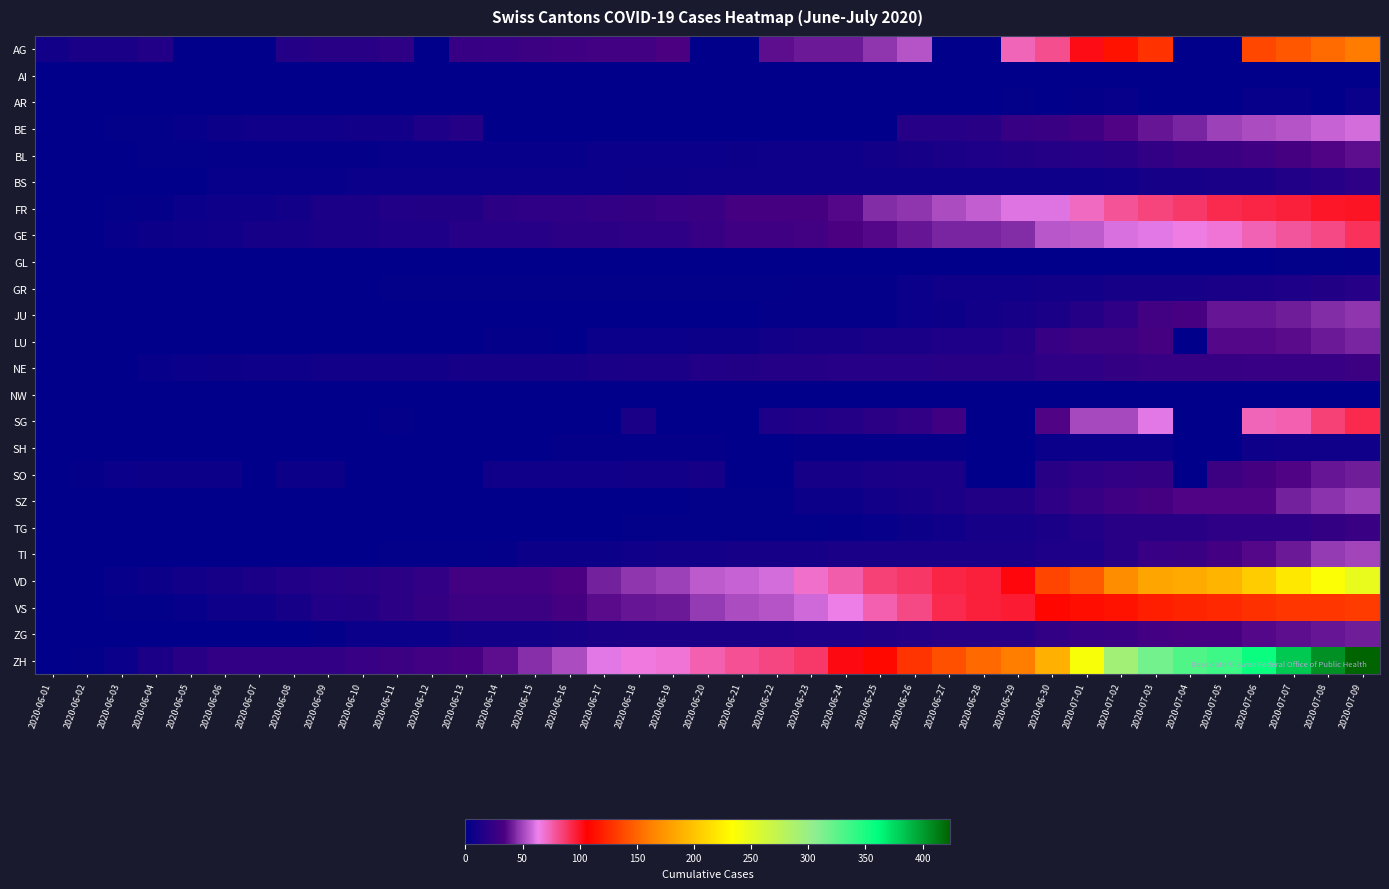

Reading right to left, transcribe all the data shown in this chart.

AG: 2020-07-09=160	2020-07-08=153	2020-07-07=144	2020-07-06=137	2020-07-05=0	2020-07-04=0	2020-07-03=128	2020-07-02=115	2020-07-01=102	2020-06-30=81	2020-06-29=73	2020-06-28=0	2020-06-27=0	2020-06-26=53	2020-06-25=47	2020-06-24=40	2020-06-23=40	2020-06-22=38	2020-06-21=0	2020-06-20=0	2020-06-19=34	2020-06-18=30	2020-06-17=30	2020-06-16=29	2020-06-15=28	2020-06-14=26	2020-06-13=25	2020-06-12=0	2020-06-11=21	2020-06-10=19	2020-06-09=19	2020-06-08=17	2020-06-07=0	2020-06-06=0	2020-06-05=0	2020-06-04=15	2020-06-03=12	2020-06-02=12	2020-06-01=9
AI: 2020-07-09=0	2020-07-08=0	2020-07-07=0	2020-07-06=0	2020-07-05=0	2020-07-04=0	2020-07-03=0	2020-07-02=0	2020-07-01=0	2020-06-30=0	2020-06-29=0	2020-06-28=0	2020-06-27=0	2020-06-26=0	2020-06-25=0	2020-06-24=0	2020-06-23=0	2020-06-22=0	2020-06-21=0	2020-06-20=0	2020-06-19=0	2020-06-18=0	2020-06-17=0	2020-06-16=0	2020-06-15=0	2020-06-14=0	2020-06-13=0	2020-06-12=0	2020-06-11=0	2020-06-10=0	2020-06-09=0	2020-06-08=0	2020-06-07=0	2020-06-06=0	2020-06-05=0	2020-06-04=0	2020-06-03=0	2020-06-02=0	2020-06-01=0
AR: 2020-07-09=5	2020-07-08=0	2020-07-07=4	2020-07-06=4	2020-07-05=0	2020-07-04=0	2020-07-03=0	2020-07-02=4	2020-07-01=3	2020-06-30=0	2020-06-29=2	2020-06-28=0	2020-06-27=1	2020-06-26=1	2020-06-25=0	2020-06-24=0	2020-06-23=0	2020-06-22=0	2020-06-21=0	2020-06-20=0	2020-06-19=0	2020-06-18=0	2020-06-17=0	2020-06-16=0	2020-06-15=0	2020-06-14=0	2020-06-13=0	2020-06-12=0	2020-06-11=0	2020-06-10=0	2020-06-09=0	2020-06-08=0	2020-06-07=0	2020-06-06=0	2020-06-05=0	2020-06-04=0	2020-06-03=0	2020-06-02=0	2020-06-01=0
BE: 2020-07-09=59	2020-07-08=57	2020-07-07=53	2020-07-06=52	2020-07-05=49	2020-07-04=43	2020-07-03=39	2020-07-02=35	2020-07-01=29	2020-06-30=27	2020-06-29=25	2020-06-28=19	2020-06-27=18	2020-06-26=18	2020-06-25=0	2020-06-24=0	2020-06-23=0	2020-06-22=0	2020-06-21=0	2020-06-20=0	2020-06-19=0	2020-06-18=0	2020-06-17=0	2020-06-16=0	2020-06-15=0	2020-06-14=0	2020-06-13=17	2020-06-12=14	2020-06-11=9	2020-06-10=9	2020-06-09=8	2020-06-08=8	2020-06-07=8	2020-06-06=6	2020-06-05=4	2020-06-04=2	2020-06-03=2	2020-06-02=1	2020-06-01=0
BL: 2020-07-09=38	2020-07-08=35	2020-07-07=32	2020-07-06=29	2020-07-05=27	2020-07-04=27	2020-07-03=23	2020-07-02=19	2020-07-01=18	2020-06-30=17	2020-06-29=16	2020-06-28=14	2020-06-27=12	2020-06-26=10	2020-06-25=9	2020-06-24=7	2020-06-23=7	2020-06-22=7	2020-06-21=6	2020-06-20=5	2020-06-19=5	2020-06-18=5	2020-06-17=5	2020-06-16=4	2020-06-15=4	2020-06-14=4	2020-06-13=4	2020-06-12=4	2020-06-11=4	2020-06-10=3	2020-06-09=3	2020-06-08=3	2020-06-07=3	2020-06-06=3	2020-06-05=2	2020-06-04=2	2020-06-03=1	2020-06-02=1	2020-06-01=0
BS: 2020-07-09=21	2020-07-08=18	2020-07-07=15	2020-07-06=12	2020-07-05=12	2020-07-04=11	2020-07-03=10	2020-07-02=8	2020-07-01=7	2020-06-30=7	2020-06-29=7	2020-06-28=7	2020-06-27=7	2020-06-26=7	2020-06-25=7	2020-06-24=7	2020-06-23=7	2020-06-22=7	2020-06-21=7	2020-06-20=7	2020-06-19=6	2020-06-18=6	2020-06-17=5	2020-06-16=5	2020-06-15=5	2020-06-14=5	2020-06-13=5	2020-06-12=5	2020-06-11=5	2020-06-10=5	2020-06-09=4	2020-06-08=4	2020-06-07=4	2020-06-06=4	2020-06-05=1	2020-06-04=1	2020-06-03=0	2020-06-02=0	2020-06-01=0
FR: 2020-07-09=100	2020-07-08=99	2020-07-07=96	2020-07-06=94	2020-07-05=92	2020-07-04=87	2020-07-03=84	2020-07-02=79	2020-07-01=72	2020-06-30=61	2020-06-29=61	2020-06-28=56	2020-06-27=52	2020-06-26=47	2020-06-25=44	2020-06-24=36	2020-06-23=32	2020-06-22=32	2020-06-21=32	2020-06-20=27	2020-06-19=26	2020-06-18=24	2020-06-17=23	2020-06-16=22	2020-06-15=22	2020-06-14=20	2020-06-13=16	2020-06-12=16	2020-06-11=15	2020-06-10=13	2020-06-09=13	2020-06-08=9	2020-06-07=7	2020-06-06=7	2020-06-05=5	2020-06-04=3	2020-06-03=2	2020-06-02=0	2020-06-01=0
GE: 2020-07-09=90	2020-07-08=82	2020-07-07=78	2020-07-06=74	2020-07-05=68	2020-07-04=66	2020-07-03=62	2020-07-02=60	2020-07-01=55	2020-06-30=54	2020-06-29=44	2020-06-28=43	2020-06-27=43	2020-06-26=39	2020-06-25=36	2020-06-24=34	2020-06-23=30	2020-06-22=29	2020-06-21=29	2020-06-20=25	2020-06-19=21	2020-06-18=21	2020-06-17=20	2020-06-16=20	2020-06-15=18	2020-06-14=18	2020-06-13=18	2020-06-12=14	2020-06-11=14	2020-06-10=12	2020-06-09=12	2020-06-08=11	2020-06-07=11	2020-06-06=8	2020-06-05=7	2020-06-04=6	2020-06-03=4	2020-06-02=1	2020-06-01=0
GL: 2020-07-09=3	2020-07-08=2	2020-07-07=2	2020-07-06=1	2020-07-05=0	2020-07-04=0	2020-07-03=1	2020-07-02=1	2020-07-01=1	2020-06-30=1	2020-06-29=0	2020-06-28=0	2020-06-27=1	2020-06-26=1	2020-06-25=1	2020-06-24=0	2020-06-23=0	2020-06-22=0	2020-06-21=0	2020-06-20=0	2020-06-19=0	2020-06-18=0	2020-06-17=0	2020-06-16=0	2020-06-15=0	2020-06-14=0	2020-06-13=0	2020-06-12=0	2020-06-11=0	2020-06-10=0	2020-06-09=0	2020-06-08=0	2020-06-07=0	2020-06-06=0	2020-06-05=0	2020-06-04=0	2020-06-03=0	2020-06-02=0	2020-06-01=0
GR: 2020-07-09=18	2020-07-08=16	2020-07-07=14	2020-07-06=13	2020-07-05=12	2020-07-04=11	2020-07-03=11	2020-07-02=10	2020-07-01=9	2020-06-30=9	2020-06-29=8	2020-06-28=8	2020-06-27=8	2020-06-26=5	2020-06-25=3	2020-06-24=3	2020-06-23=3	2020-06-22=2	2020-06-21=2	2020-06-20=2	2020-06-19=2	2020-06-18=2	2020-06-17=2	2020-06-16=2	2020-06-15=2	2020-06-14=2	2020-06-13=2	2020-06-12=2	2020-06-11=2	2020-06-10=1	2020-06-09=1	2020-06-08=1	2020-06-07=1	2020-06-06=1	2020-06-05=1	2020-06-04=1	2020-06-03=1	2020-06-02=0	2020-06-01=0
JU: 2020-07-09=47	2020-07-08=44	2020-07-07=41	2020-07-06=39	2020-07-05=39	2020-07-04=33	2020-07-03=30	2020-07-02=22	2020-07-01=17	2020-06-30=12	2020-06-29=11	2020-06-28=9	2020-06-27=6	2020-06-26=5	2020-06-25=3	2020-06-24=3	2020-06-23=3	2020-06-22=3	2020-06-21=1	2020-06-20=1	2020-06-19=1	2020-06-18=1	2020-06-17=1	2020-06-16=1	2020-06-15=1	2020-06-14=1	2020-06-13=1	2020-06-12=0	2020-06-11=0	2020-06-10=0	2020-06-09=0	2020-06-08=0	2020-06-07=0	2020-06-06=0	2020-06-05=0	2020-06-04=0	2020-06-03=0	2020-06-02=0	2020-06-01=0
LU: 2020-07-09=43	2020-07-08=40	2020-07-07=37	2020-07-06=36	2020-07-05=36	2020-07-04=0	2020-07-03=32	2020-07-02=28	2020-07-01=28	2020-06-30=25	2020-06-29=17	2020-06-28=14	2020-06-27=14	2020-06-26=12	2020-06-25=12	2020-06-24=11	2020-06-23=10	2020-06-22=9	2020-06-21=6	2020-06-20=6	2020-06-19=5	2020-06-18=5	2020-06-17=5	2020-06-16=0	2020-06-15=3	2020-06-14=3	2020-06-13=0	2020-06-12=1	2020-06-11=1	2020-06-10=1	2020-06-09=1	2020-06-08=1	2020-06-07=0	2020-06-06=0	2020-06-05=0	2020-06-04=0	2020-06-03=0	2020-06-02=0	2020-06-01=0
NE: 2020-07-09=28	2020-07-08=26	2020-07-07=26	2020-07-06=26	2020-07-05=25	2020-07-04=25	2020-07-03=25	2020-07-02=24	2020-07-01=22	2020-06-30=22	2020-06-29=19	2020-06-28=19	2020-06-27=19	2020-06-26=18	2020-06-25=18	2020-06-24=18	2020-06-23=17	2020-06-22=17	2020-06-21=16	2020-06-20=15	2020-06-19=13	2020-06-18=13	2020-06-17=12	2020-06-16=11	2020-06-15=11	2020-06-14=11	2020-06-13=10	2020-06-12=9	2020-06-11=9	2020-06-10=9	2020-06-09=9	2020-06-08=7	2020-06-07=7	2020-06-06=6	2020-06-05=5	2020-06-04=4	2020-06-03=1	2020-06-02=0	2020-06-01=0
NW: 2020-07-09=1	2020-07-08=1	2020-07-07=0	2020-07-06=0	2020-07-05=0	2020-07-04=0	2020-07-03=0	2020-07-02=0	2020-07-01=0	2020-06-30=0	2020-06-29=0	2020-06-28=0	2020-06-27=0	2020-06-26=0	2020-06-25=0	2020-06-24=0	2020-06-23=0	2020-06-22=0	2020-06-21=0	2020-06-20=0	2020-06-19=0	2020-06-18=0	2020-06-17=0	2020-06-16=0	2020-06-15=0	2020-06-14=0	2020-06-13=0	2020-06-12=0	2020-06-11=0	2020-06-10=0	2020-06-09=0	2020-06-08=0	2020-06-07=0	2020-06-06=0	2020-06-05=0	2020-06-04=0	2020-06-03=0	2020-06-02=0	2020-06-01=0
SG: 2020-07-09=92	2020-07-08=85	2020-07-07=75	2020-07-06=73	2020-07-05=0	2020-07-04=0	2020-07-03=62	2020-07-02=51	2020-07-01=51	2020-06-30=35	2020-06-29=0	2020-06-28=0	2020-06-27=29	2020-06-26=23	2020-06-25=20	2020-06-24=17	2020-06-23=15	2020-06-22=14	2020-06-21=0	2020-06-20=0	2020-06-19=0	2020-06-18=12	2020-06-17=0	2020-06-16=0	2020-06-15=0	2020-06-14=0	2020-06-13=0	2020-06-12=0	2020-06-11=3	2020-06-10=0	2020-06-09=0	2020-06-08=0	2020-06-07=0	2020-06-06=0	2020-06-05=0	2020-06-04=0	2020-06-03=0	2020-06-02=0	2020-06-01=0
SH: 2020-07-09=8	2020-07-08=8	2020-07-07=8	2020-07-06=7	2020-07-05=0	2020-07-04=0	2020-07-03=5	2020-07-02=5	2020-07-01=5	2020-06-30=5	2020-06-29=0	2020-06-28=0	2020-06-27=3	2020-06-26=3	2020-06-25=3	2020-06-24=3	2020-06-23=3	2020-06-22=0	2020-06-21=0	2020-06-20=3	2020-06-19=3	2020-06-18=3	2020-06-17=3	2020-06-16=3	2020-06-15=0	2020-06-14=0	2020-06-13=1	2020-06-12=1	2020-06-11=1	2020-06-10=1	2020-06-09=1	2020-06-08=1	2020-06-07=0	2020-06-06=0	2020-06-05=0	2020-06-04=0	2020-06-03=0	2020-06-02=0	2020-06-01=0
SO: 2020-07-09=41	2020-07-08=39	2020-07-07=35	2020-07-06=32	2020-07-05=28	2020-07-04=0	2020-07-03=24	2020-07-02=23	2020-07-01=21	2020-06-30=19	2020-06-29=0	2020-06-28=0	2020-06-27=13	2020-06-26=13	2020-06-25=12	2020-06-24=11	2020-06-23=11	2020-06-22=0	2020-06-21=0	2020-06-20=11	2020-06-19=9	2020-06-18=9	2020-06-17=8	2020-06-16=8	2020-06-15=8	2020-06-14=8	2020-06-13=0	2020-06-12=0	2020-06-11=0	2020-06-10=0	2020-06-09=6	2020-06-08=6	2020-06-07=0	2020-06-06=6	2020-06-05=6	2020-06-04=6	2020-06-03=5	2020-06-02=3	2020-06-01=0
SZ: 2020-07-09=49	2020-07-08=46	2020-07-07=42	2020-07-06=35	2020-07-05=35	2020-07-04=35	2020-07-03=32	2020-07-02=29	2020-07-01=25	2020-06-30=21	2020-06-29=16	2020-06-28=16	2020-06-27=13	2020-06-26=10	2020-06-25=9	2020-06-24=6	2020-06-23=6	2020-06-22=2	2020-06-21=2	2020-06-20=2	2020-06-19=1	2020-06-18=1	2020-06-17=1	2020-06-16=1	2020-06-15=1	2020-06-14=1	2020-06-13=1	2020-06-12=1	2020-06-11=1	2020-06-10=0	2020-06-09=0	2020-06-08=0	2020-06-07=0	2020-06-06=0	2020-06-05=0	2020-06-04=0	2020-06-03=0	2020-06-02=0	2020-06-01=0
TG: 2020-07-09=27	2020-07-08=24	2020-07-07=21	2020-07-06=21	2020-07-05=21	2020-07-04=19	2020-07-03=19	2020-07-02=19	2020-07-01=15	2020-06-30=12	2020-06-29=10	2020-06-28=10	2020-06-27=8	2020-06-26=6	2020-06-25=4	2020-06-24=3	2020-06-23=2	2020-06-22=2	2020-06-21=2	2020-06-20=2	2020-06-19=2	2020-06-18=2	2020-06-17=1	2020-06-16=1	2020-06-15=1	2020-06-14=1	2020-06-13=1	2020-06-12=1	2020-06-11=1	2020-06-10=1	2020-06-09=1	2020-06-08=1	2020-06-07=0	2020-06-06=0	2020-06-05=0	2020-06-04=0	2020-06-03=0	2020-06-02=0	2020-06-01=0
TI: 2020-07-09=50	2020-07-08=48	2020-07-07=40	2020-07-06=36	2020-07-05=31	2020-07-04=27	2020-07-03=26	2020-07-02=19	2020-07-01=14	2020-06-30=14	2020-06-29=12	2020-06-28=12	2020-06-27=12	2020-06-26=12	2020-06-25=12	2020-06-24=12	2020-06-23=11	2020-06-22=10	2020-06-21=10	2020-06-20=9	2020-06-19=9	2020-06-18=8	2020-06-17=6	2020-06-16=6	2020-06-15=6	2020-06-14=3	2020-06-13=2	2020-06-12=2	2020-06-11=2	2020-06-10=1	2020-06-09=1	2020-06-08=1	2020-06-07=1	2020-06-06=1	2020-06-05=1	2020-06-04=1	2020-06-03=0	2020-06-02=0	2020-06-01=0
VD: 2020-07-09=248	2020-07-08=236	2020-07-07=221	2020-07-06=205	2020-07-05=192	2020-07-04=186	2020-07-03=183	2020-07-02=169	2020-07-01=145	2020-06-30=136	2020-06-29=104	2020-06-28=96	2020-06-27=94	2020-06-26=88	2020-06-25=85	2020-06-24=76	2020-06-23=70	2020-06-22=59	2020-06-21=57	2020-06-20=55	2020-06-19=49	2020-06-18=47	2020-06-17=42	2020-06-16=34	2020-06-15=31	2020-06-14=30	2020-06-13=30	2020-06-12=23	2020-06-11=20	2020-06-10=19	2020-06-09=18	2020-06-08=15	2020-06-07=13	2020-06-06=11	2020-06-05=9	2020-06-04=6	2020-06-03=4	2020-06-02=0	2020-06-01=0
VS: 2020-07-09=132	2020-07-08=130	2020-07-07=130	2020-07-06=127	2020-07-05=124	2020-07-04=122	2020-07-03=120	2020-07-02=115	2020-07-01=112	2020-06-30=109	2020-06-29=97	2020-06-28=96	2020-06-27=92	2020-06-26=82	2020-06-25=75	2020-06-24=65	2020-06-23=58	2020-06-22=53	2020-06-21=52	2020-06-20=48	2020-06-19=40	2020-06-18=39	2020-06-17=37	2020-06-16=32	2020-06-15=28	2020-06-14=28	2020-06-13=28	2020-06-12=24	2020-06-11=20	2020-06-10=16	2020-06-09=15	2020-06-08=10	2020-06-07=7	2020-06-06=7	2020-06-05=4	2020-06-04=2	2020-06-03=2	2020-06-02=1	2020-06-01=0
ZG: 2020-07-09=41	2020-07-08=39	2020-07-07=38	2020-07-06=36	2020-07-05=33	2020-07-04=33	2020-07-03=31	2020-07-02=27	2020-07-01=25	2020-06-30=23	2020-06-29=19	2020-06-28=19	2020-06-27=19	2020-06-26=17	2020-06-25=16	2020-06-24=14	2020-06-23=14	2020-06-22=13	2020-06-21=13	2020-06-20=13	2020-06-19=13	2020-06-18=13	2020-06-17=12	2020-06-16=11	2020-06-15=9	2020-06-14=9	2020-06-13=9	2020-06-12=5	2020-06-11=5	2020-06-10=5	2020-06-09=3	2020-06-08=1	2020-06-07=0	2020-06-06=0	2020-06-05=0	2020-06-04=0	2020-06-03=0	2020-06-02=0	2020-06-01=0
ZH: 2020-07-09=424	2020-07-08=405	2020-07-07=382	2020-07-06=356	2020-07-05=337	2020-07-04=329	2020-07-03=316	2020-07-02=293	2020-07-01=237	2020-06-30=189	2020-06-29=161	2020-06-28=152	2020-06-27=141	2020-06-26=129	2020-06-25=110	2020-06-24=103	2020-06-23=87	2020-06-22=83	2020-06-21=80	2020-06-20=75	2020-06-19=68	2020-06-18=67	2020-06-17=62	2020-06-16=52	2020-06-15=45	2020-06-14=38	2020-06-13=33	2020-06-12=30	2020-06-11=28	2020-06-10=26	2020-06-09=23	2020-06-08=23	2020-06-07=23	2020-06-06=23	2020-06-05=19	2020-06-04=13	2020-06-03=5	2020-06-02=2	2020-06-01=0